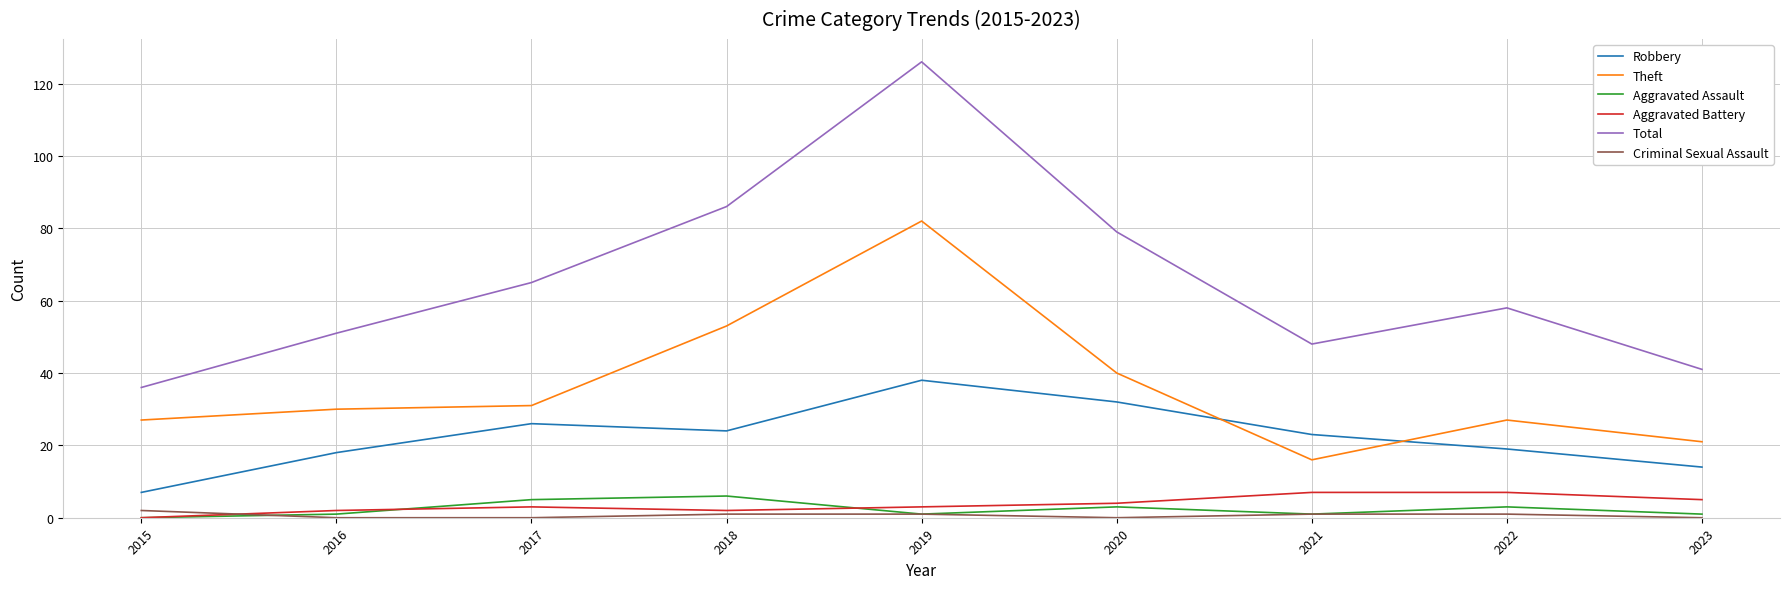

What are all the series names shown in the legend?

Robbery, Theft, Aggravated Assault, Aggravated Battery, Total, Criminal Sexual Assault